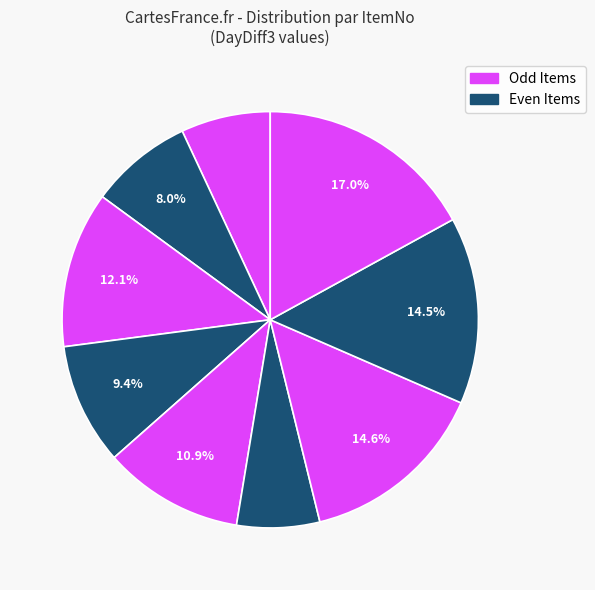

How many slices are in this pie chart?

9